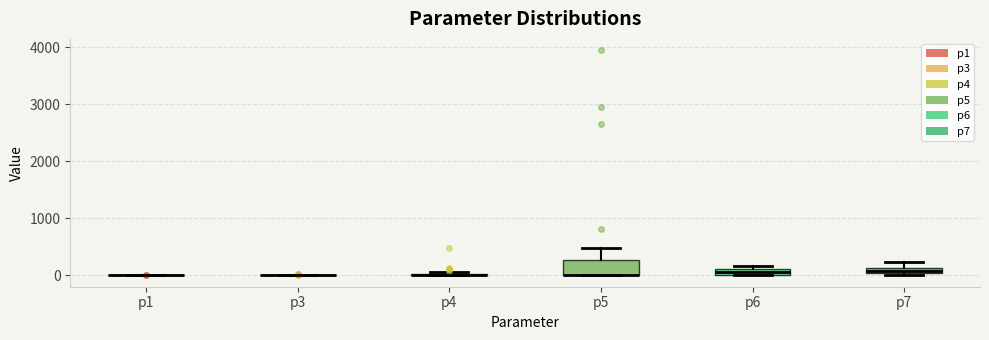

Where is the lower edge of the box for p7 on the y-axis? The values are not printed on the chart, so give them approximately, as read against the axis.

0